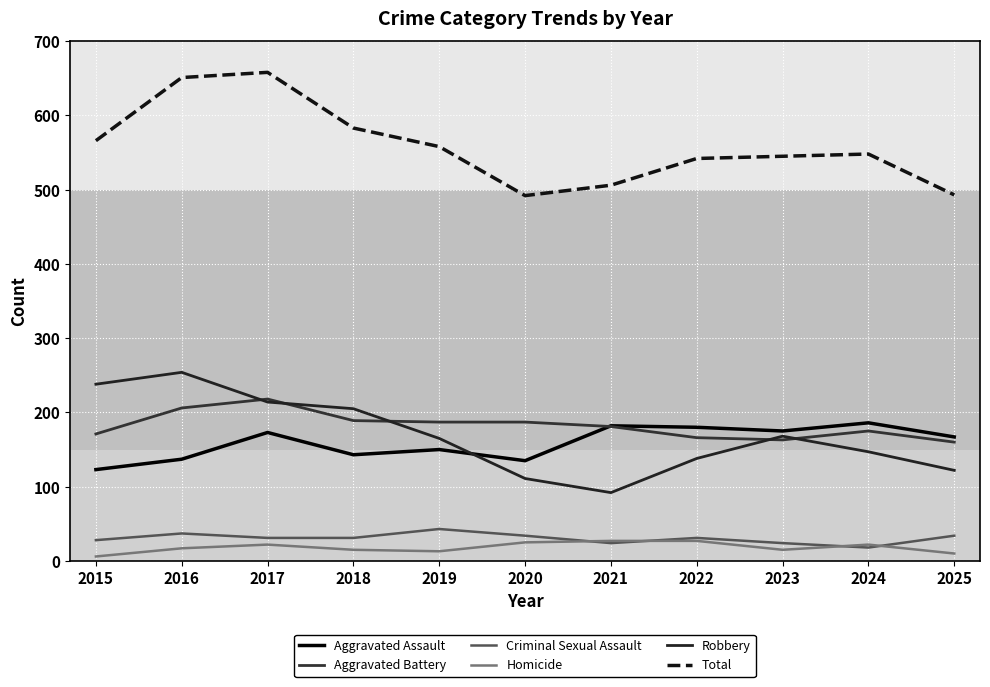

What is the maximum value for Homicide?

27